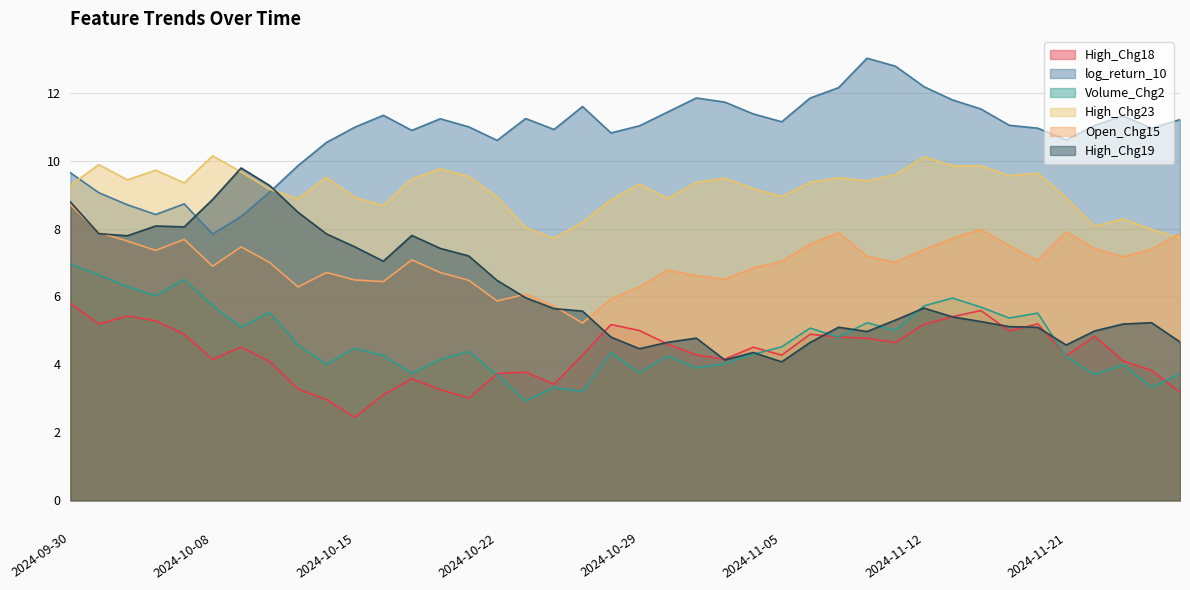

What position from the right is 2024-10-08?

35